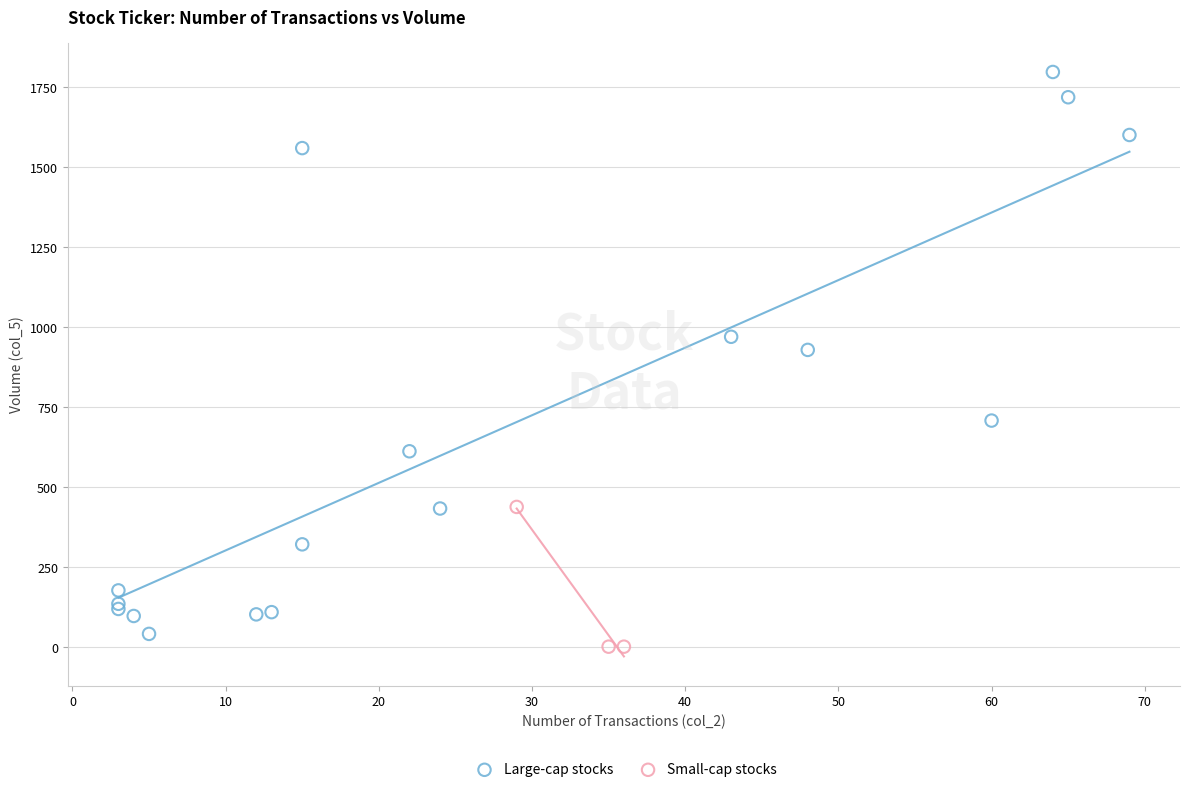

Which series reaches the maximum Y coordinate?

Large-cap stocks